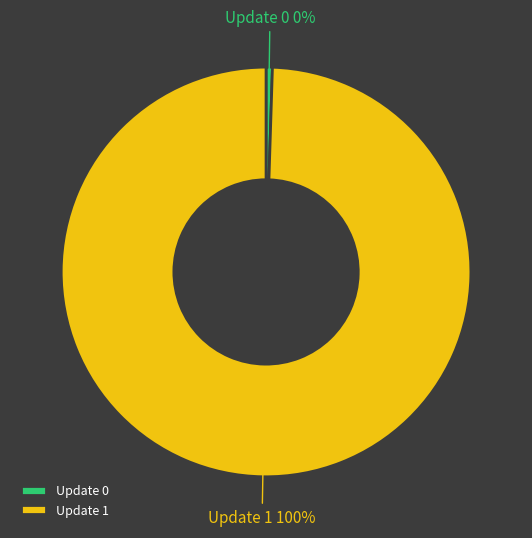

Does Update 1 represent more than half of the total?

Yes